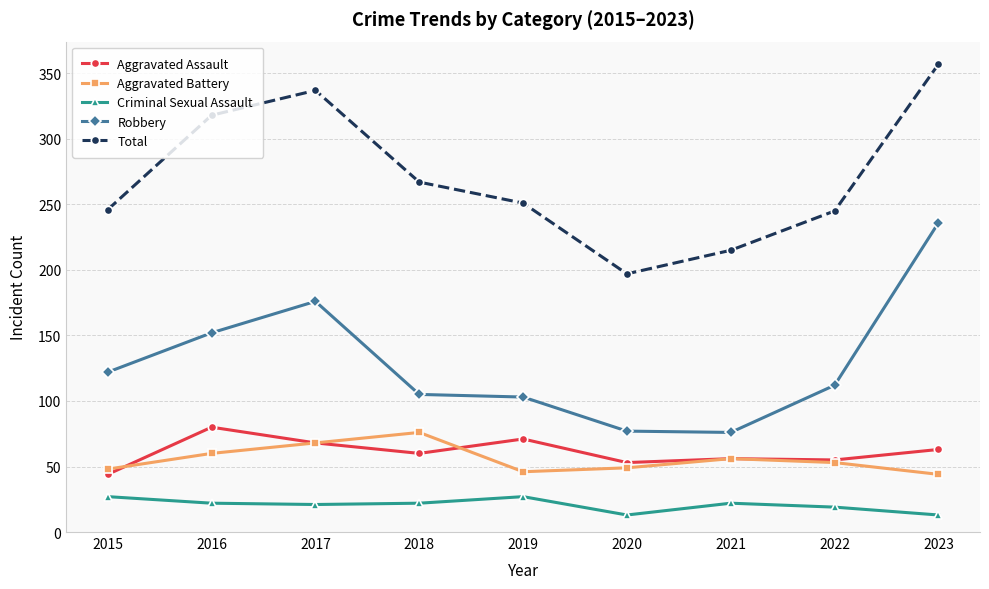

Is the value of Criminal Sexual Assault at 2023 greater than the value of Aggravated Assault at 2015?

No